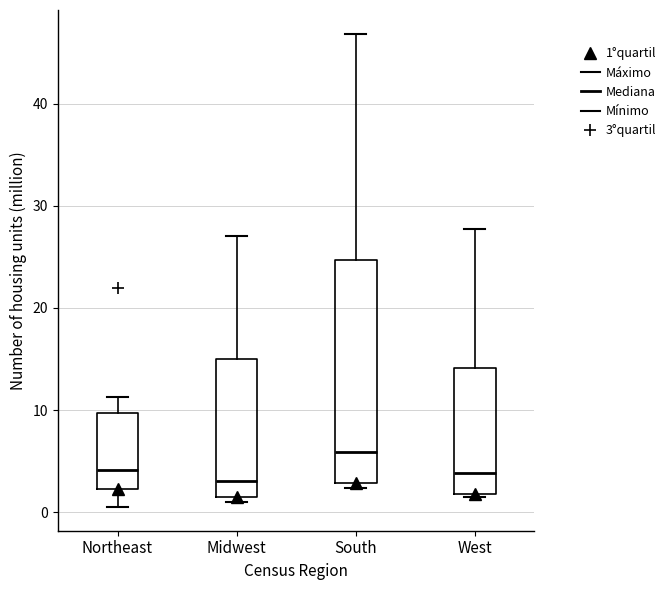

Where does the lower whisker of the box for Northeast end on the y-axis? The values are not printed on the chart, so give them approximately, as read against the axis.

1